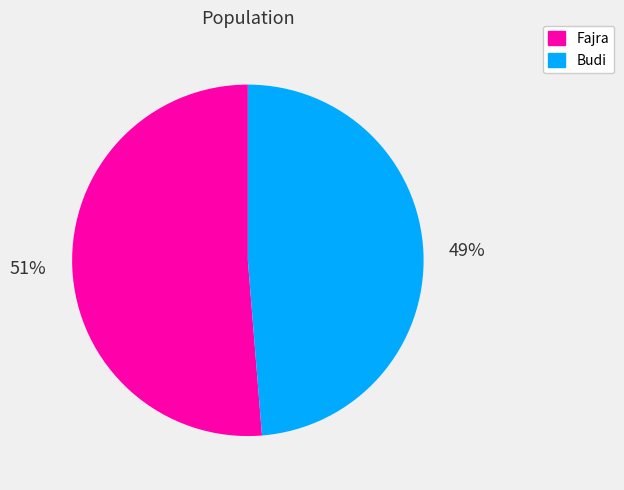

To the nearest percent, what is the combined percentage of Budi and Fajra?

100%